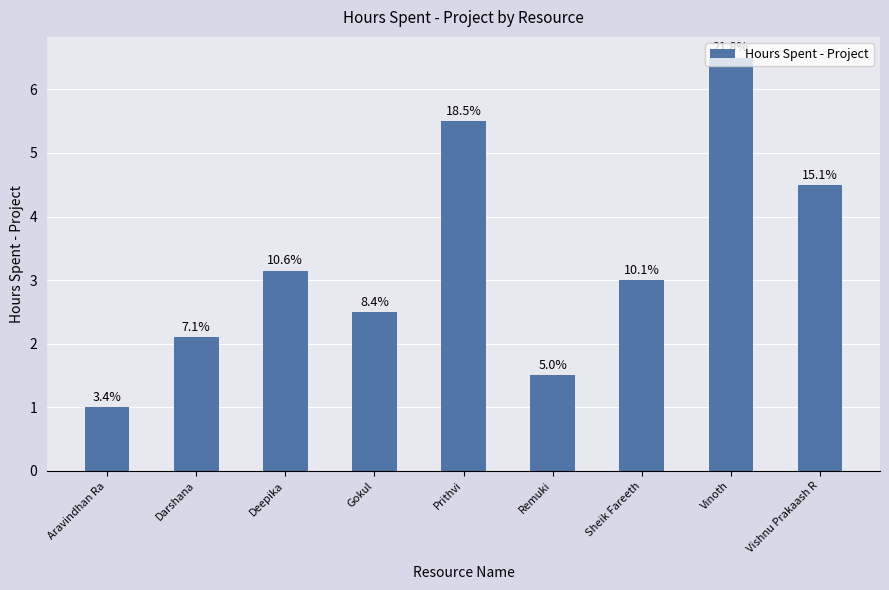

Are the bars grouped side by side (vs. stacked)?

No